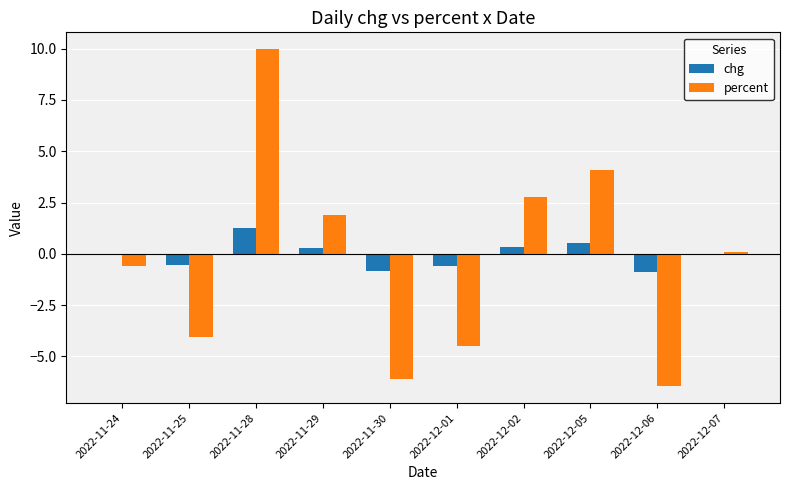

What is the maximum value for percent?

10.0